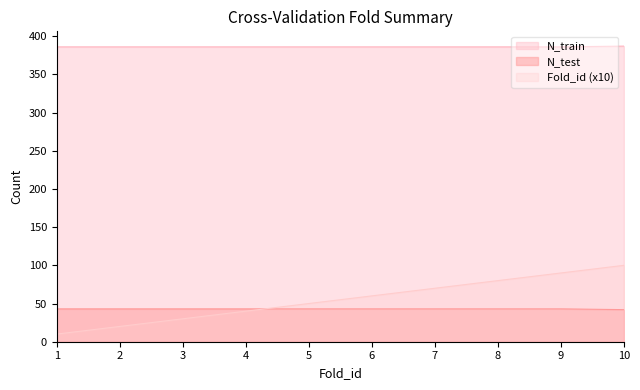

What are all the series names shown in the legend?

N_train, N_test, Fold_id (x10)